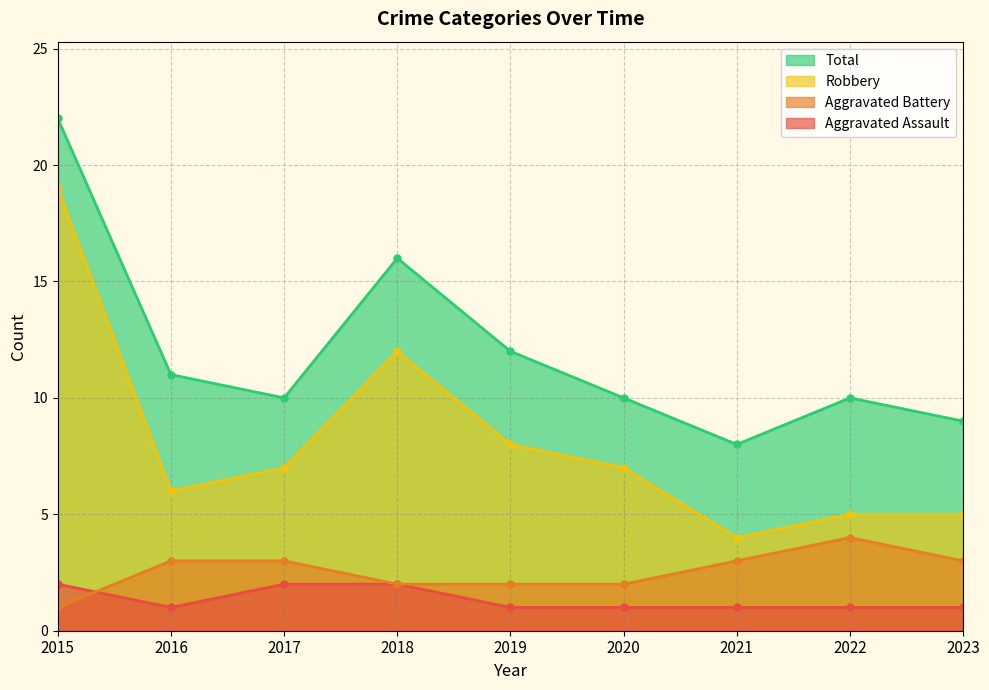

How many times do Aggravated Battery and Aggravated Assault cross each other?

1